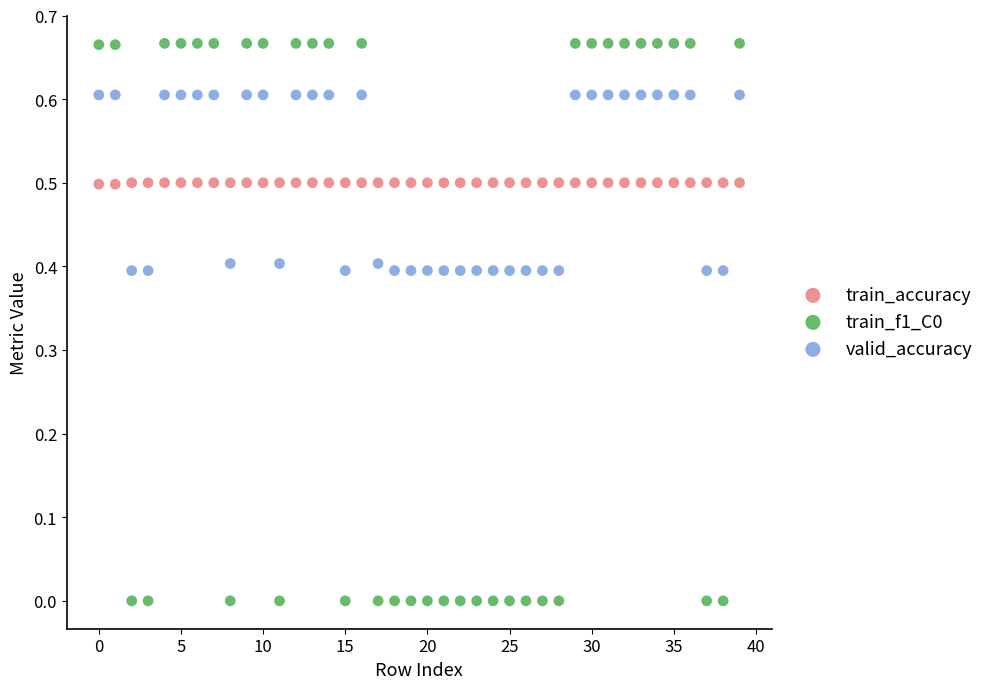

What are all the series names shown in the legend?

train_accuracy, train_f1_C0, valid_accuracy